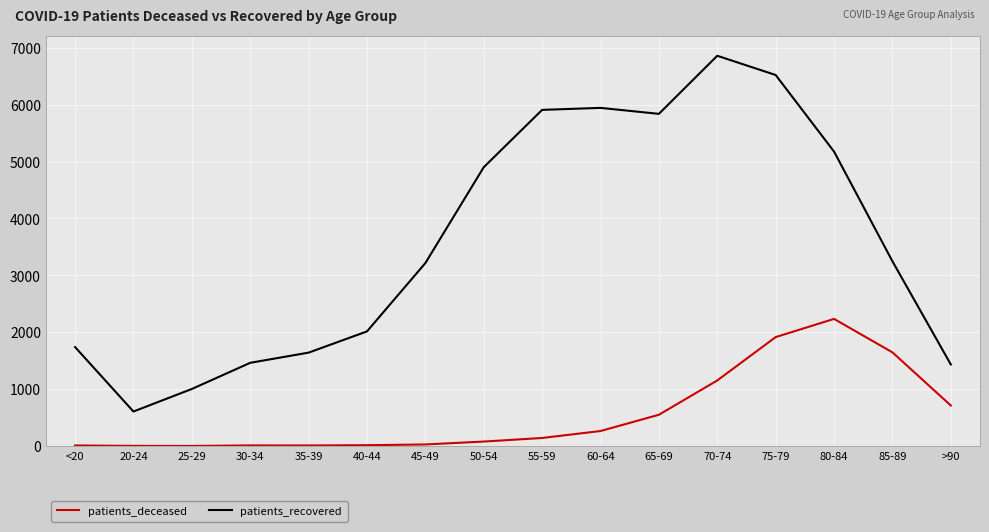

True or false: patients_deceased and patients_recovered intersect in this chart.

False